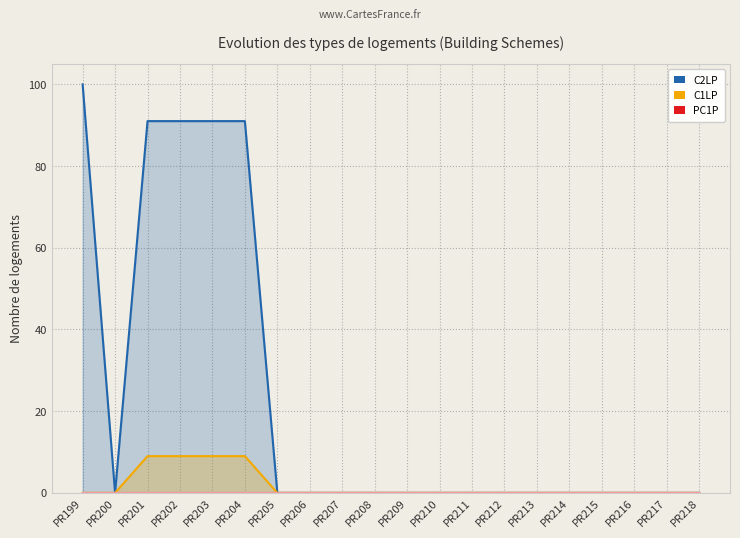

What is the total value across all series at PR202?

100